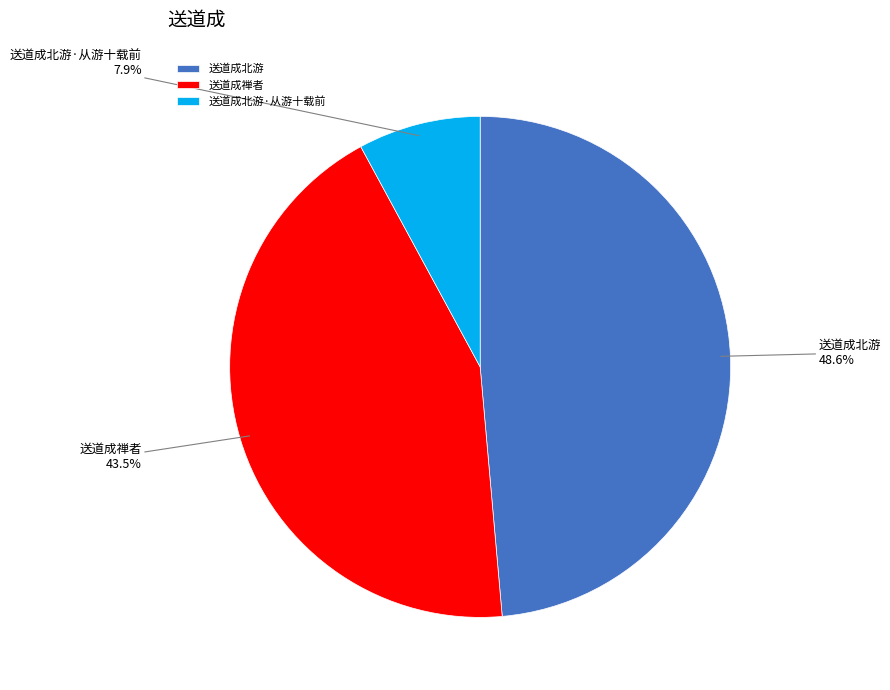

What is the largest slice in the pie chart?

送道成北游